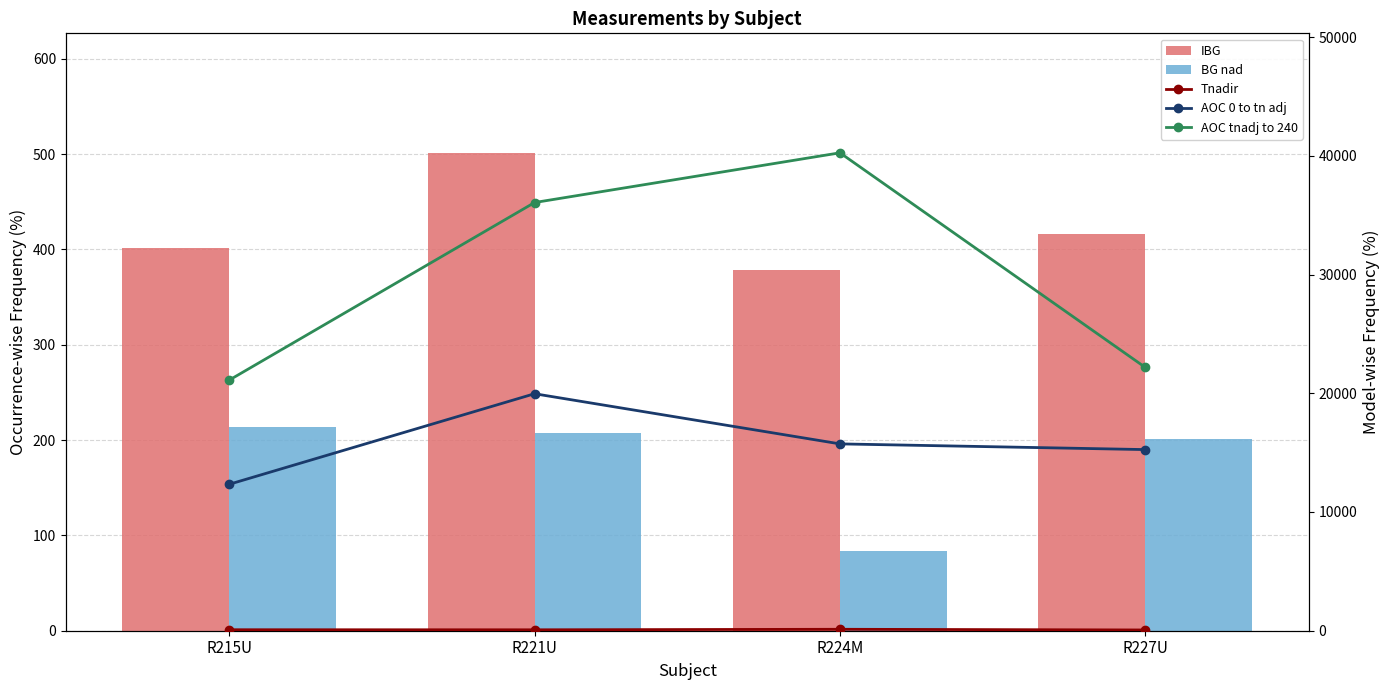

What position from the left is R221U?

2